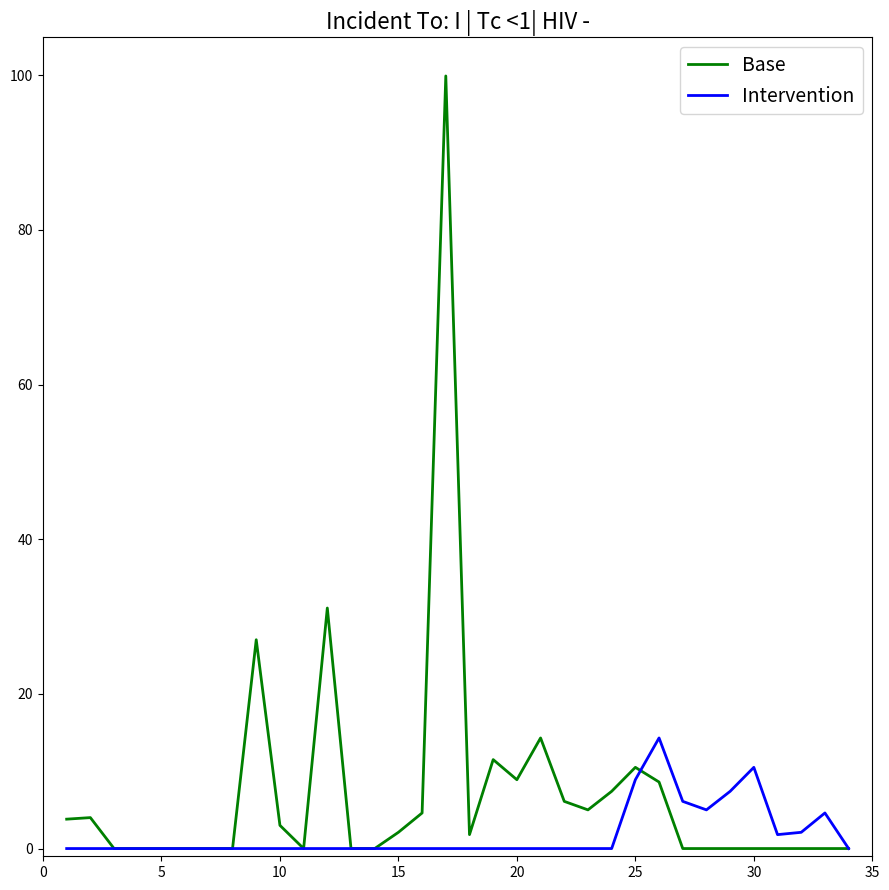

At how many categories does at least one series exceed 75?

1